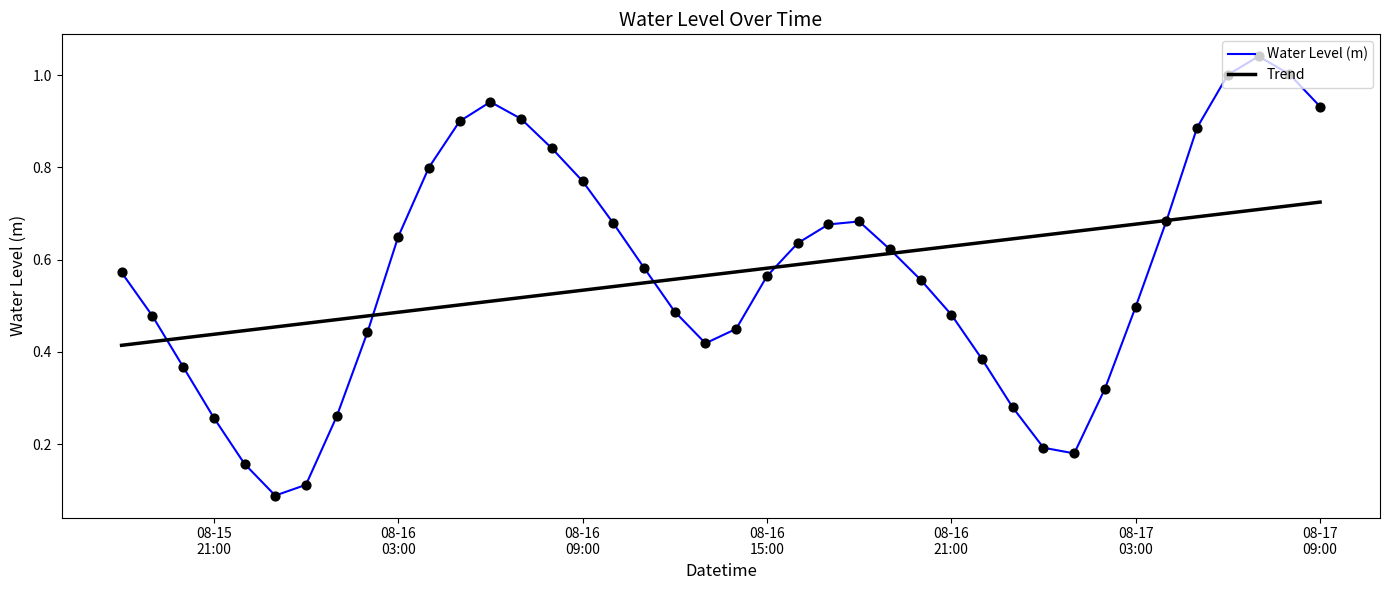

Rank the series by their maximum value, from highest to lowest.

Water Level (m), Trend